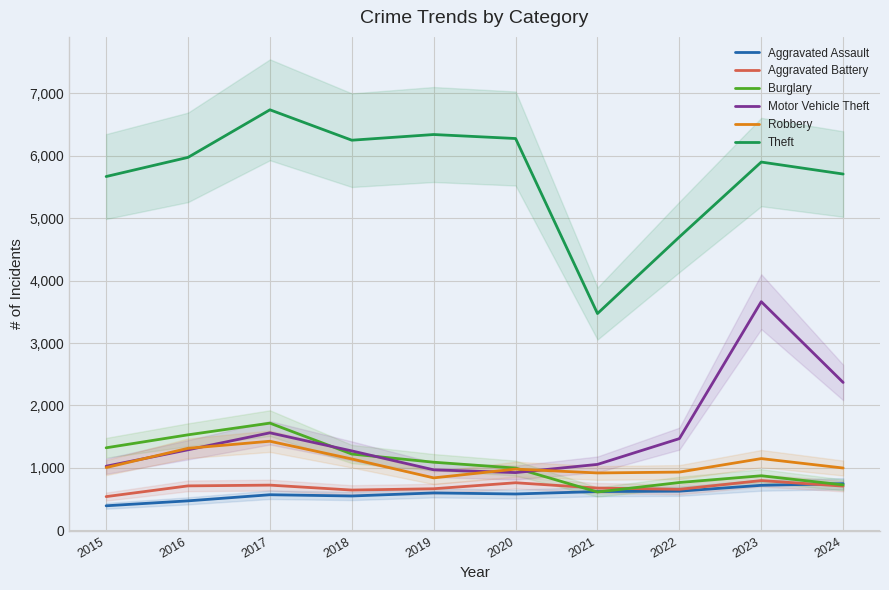

How many lines are shown in the chart?

6